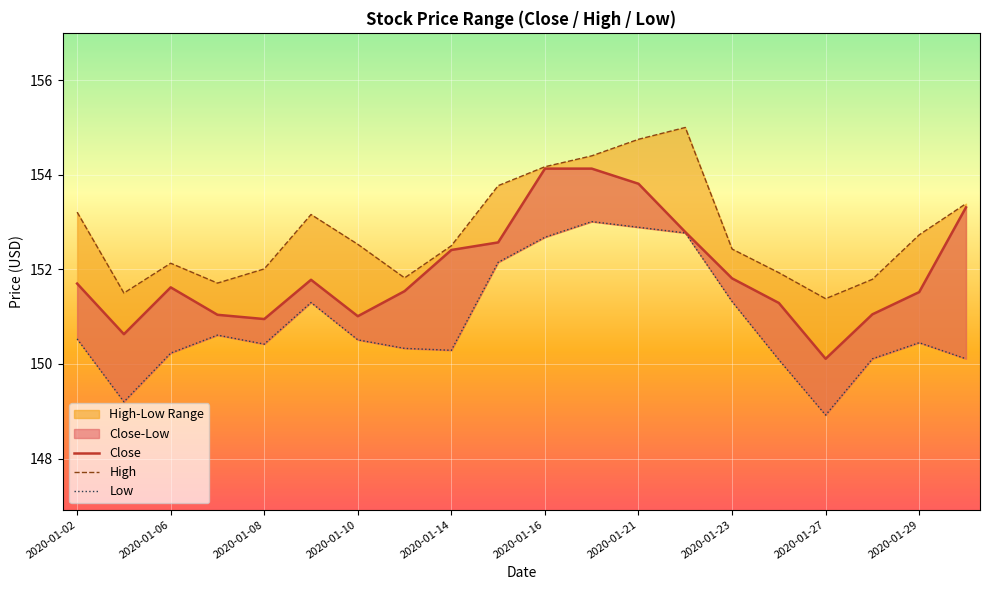

What is the difference between the maximum and second lowest values in the Close series?

3.5